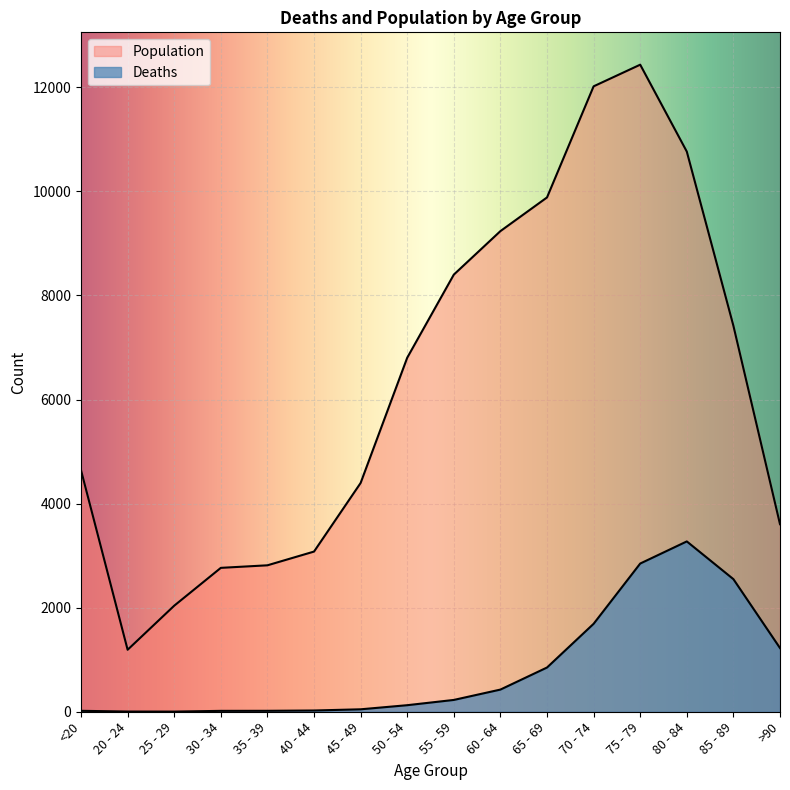

At which label is Population closest to 6812?

50 - 54